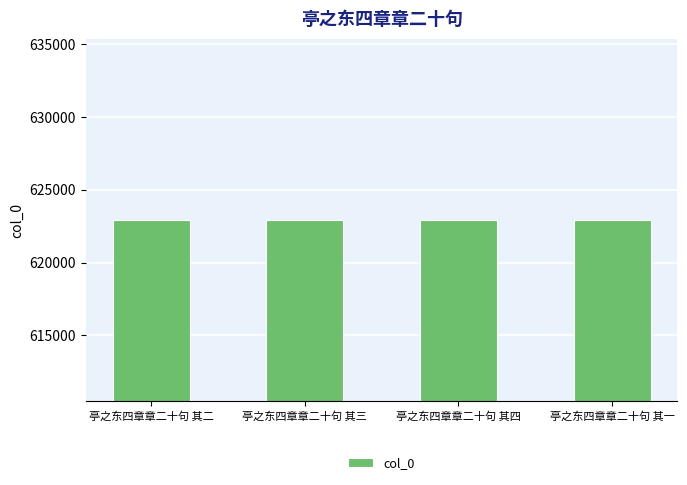

What is the minimum value shown in the chart?

622917